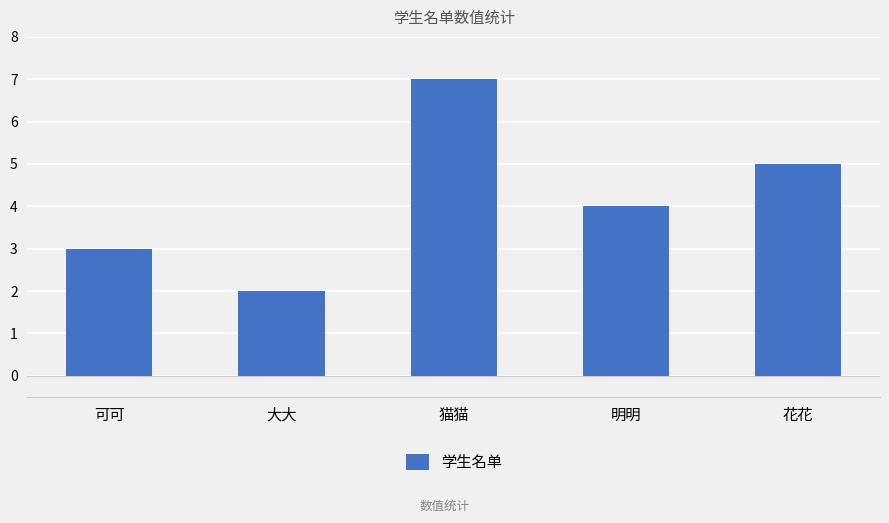

Which label corresponds to the largest value in the chart?

猫猫